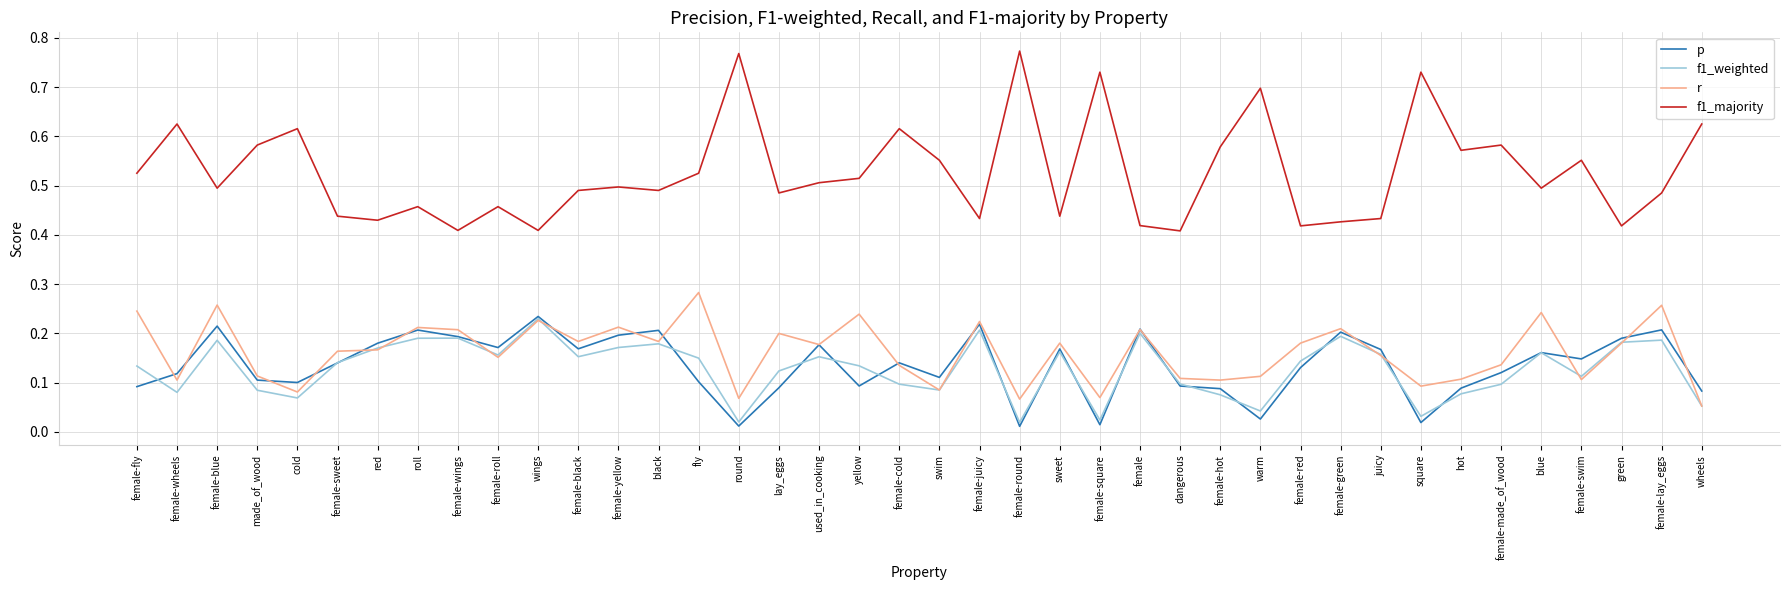

At which category does r reach its first local valley?

female-wheels